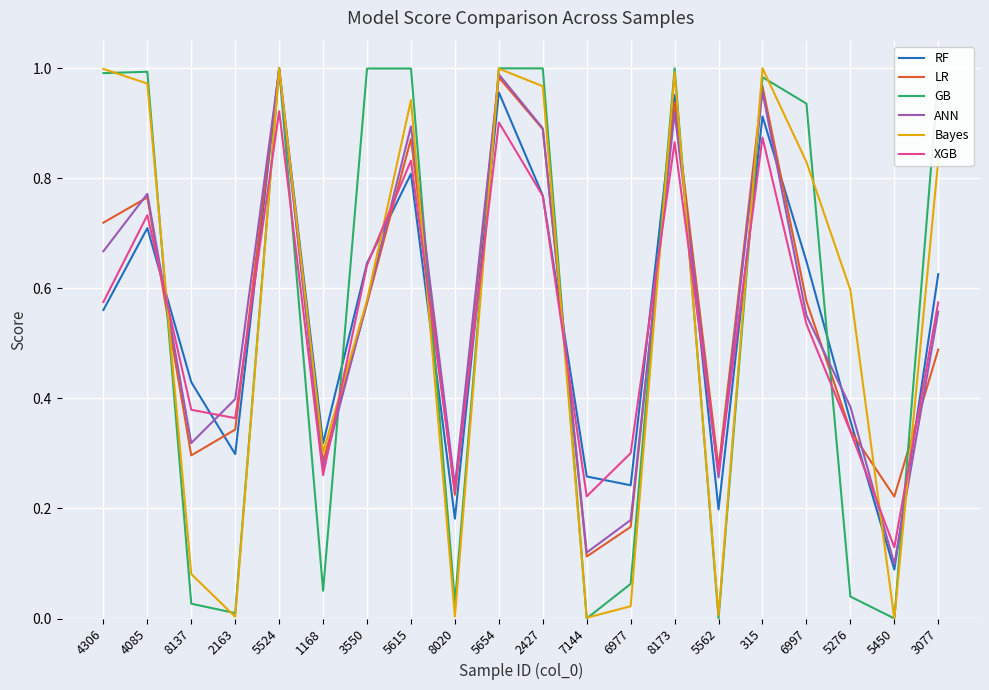

Is it true that GB equals 0.5 at 6997?

False